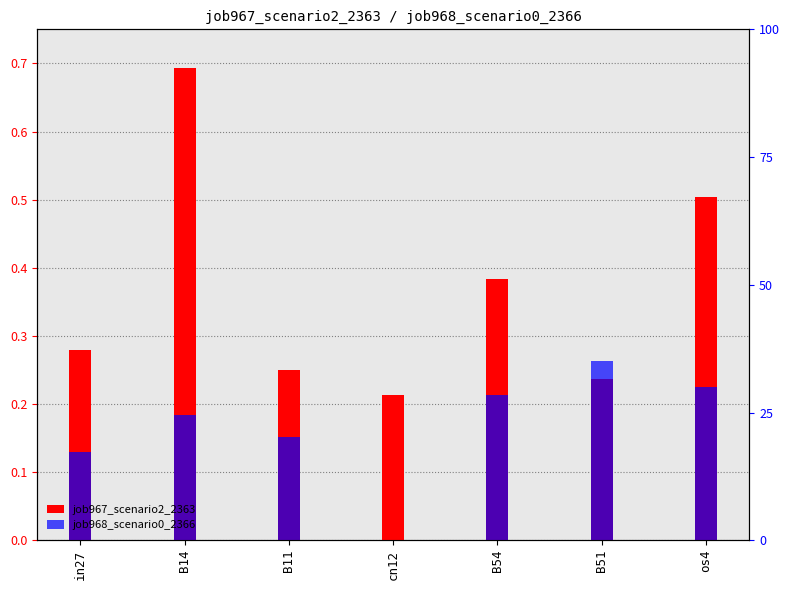

True or false: job967_scenario2_2363 has a value of 0.5 at os4.

True